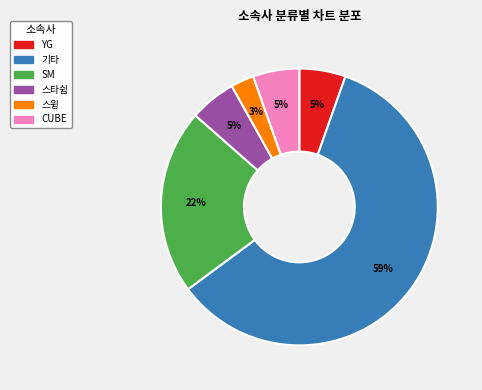

Is there any slice that represents more than half of the pie?

Yes